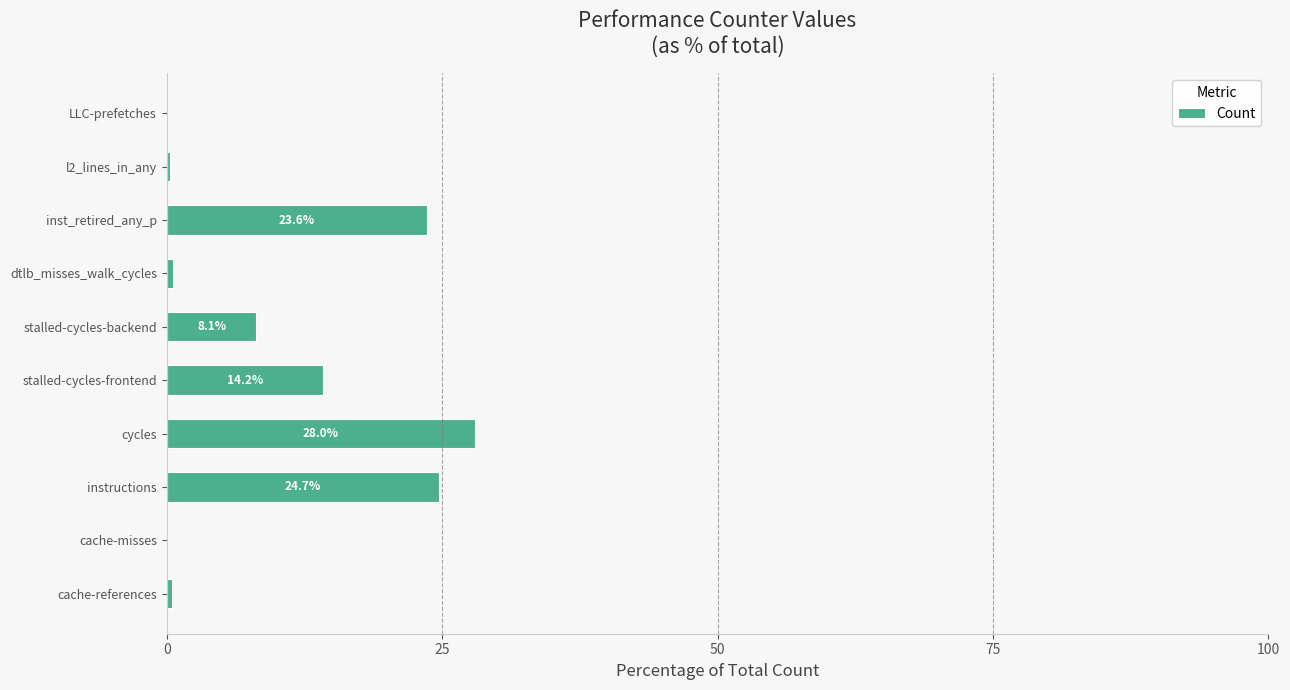

Where is the data nearest to the value 13?

stalled-cycles-frontend